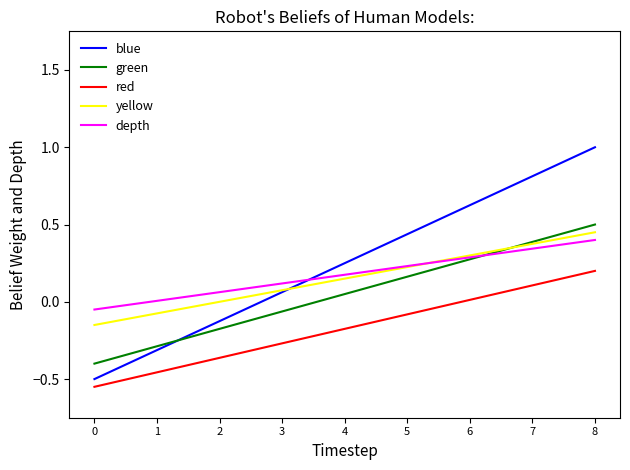

How many values in the blue series are below 0?

3